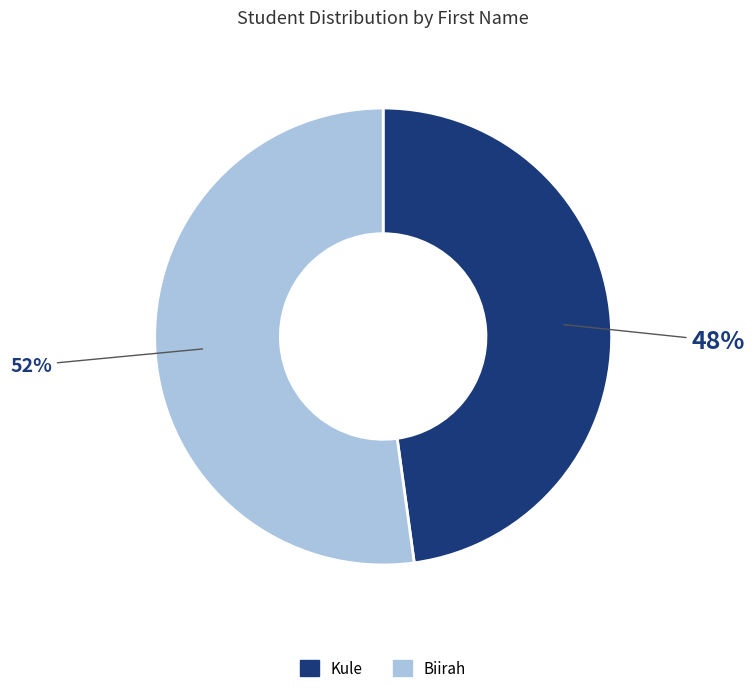

The Biirah slice represents 41% of the pie. True or false?

False